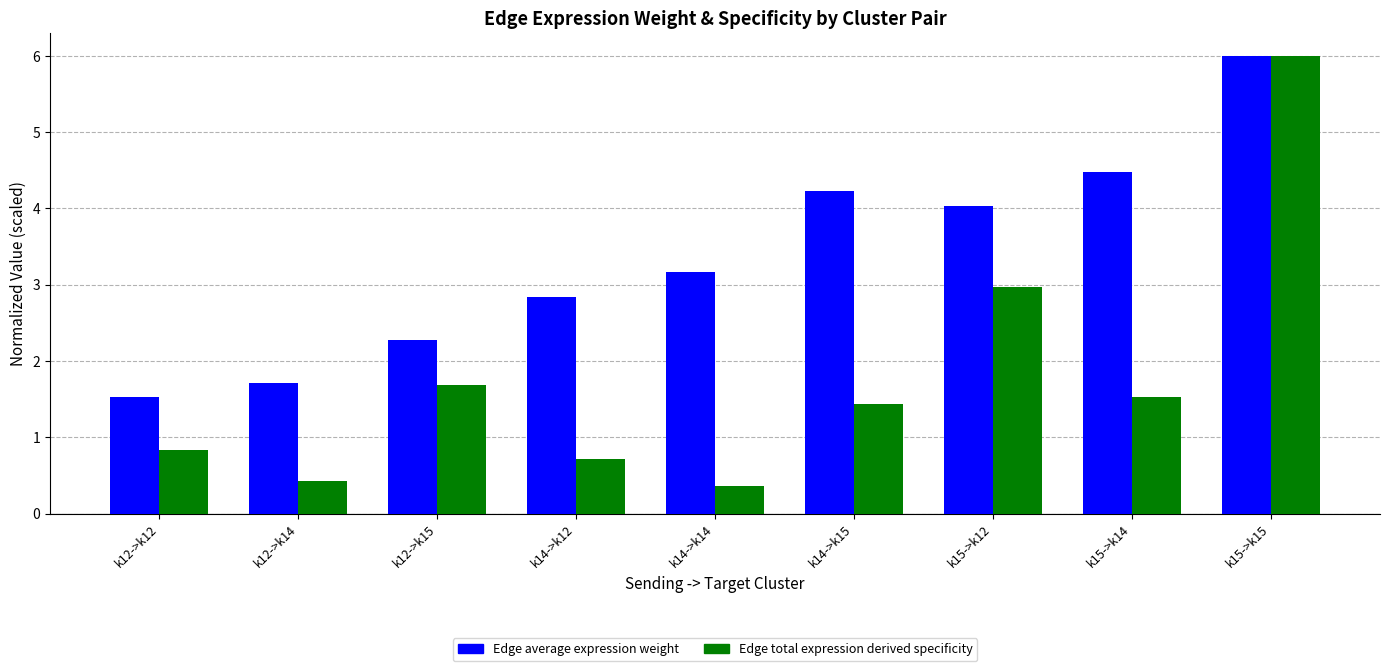

What is the total value across all series at k12->k14?

2.1